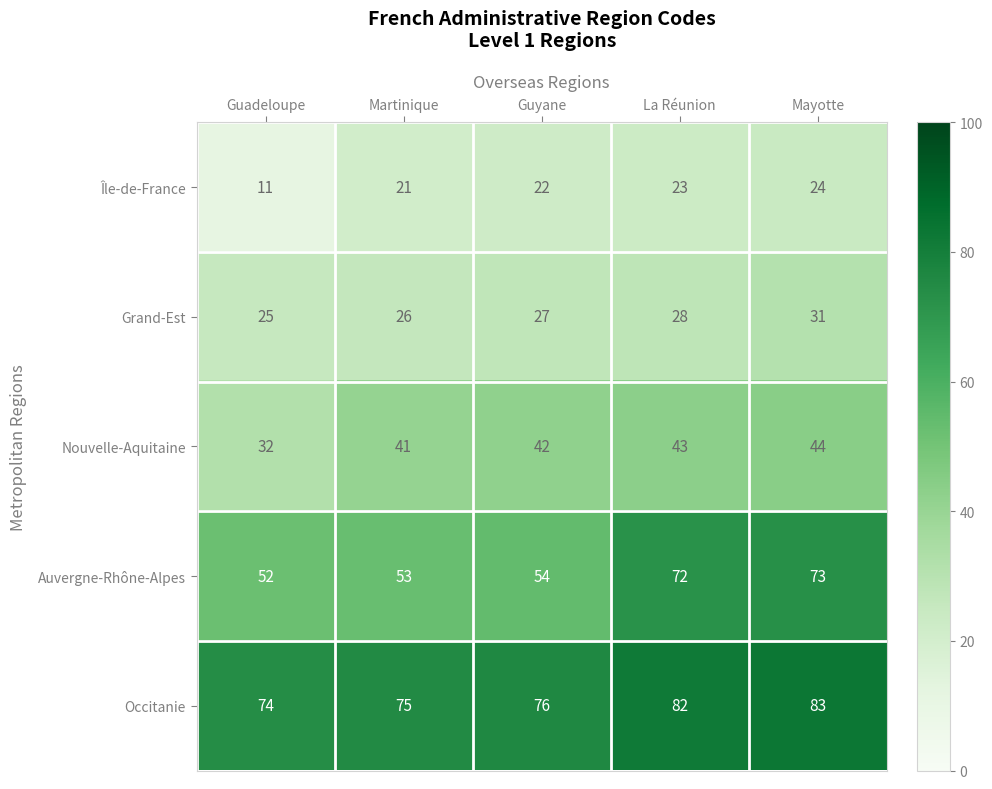

Which series has the largest total across all categories?

Occitanie